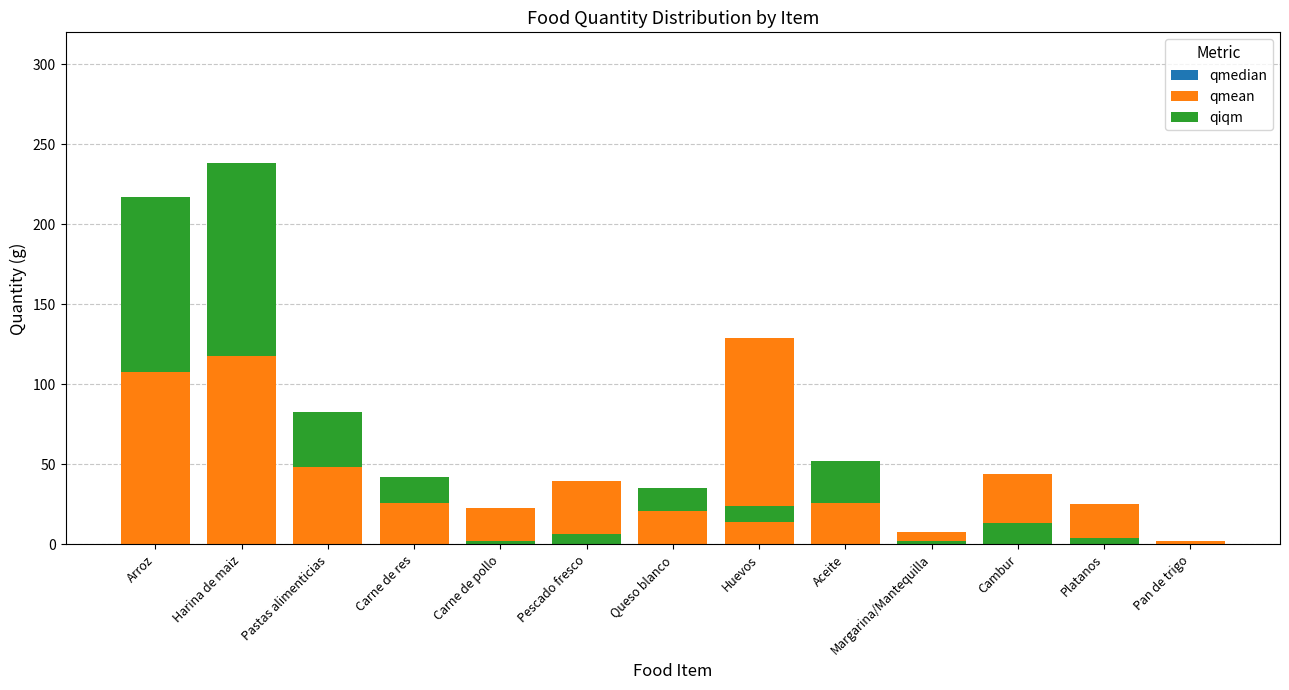

Which category has the lowest value in the qmedian series?

Carne de pollo